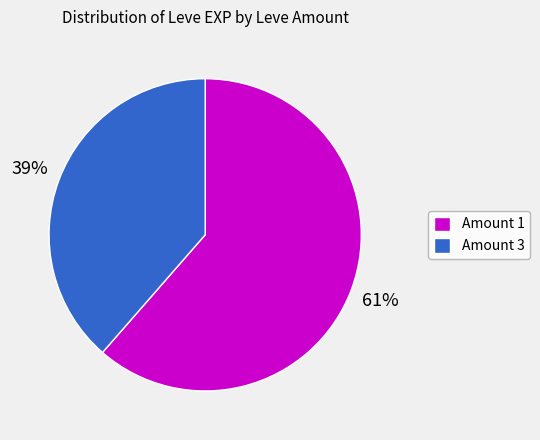

Which category has the smallest portion of the pie?

Amount 3